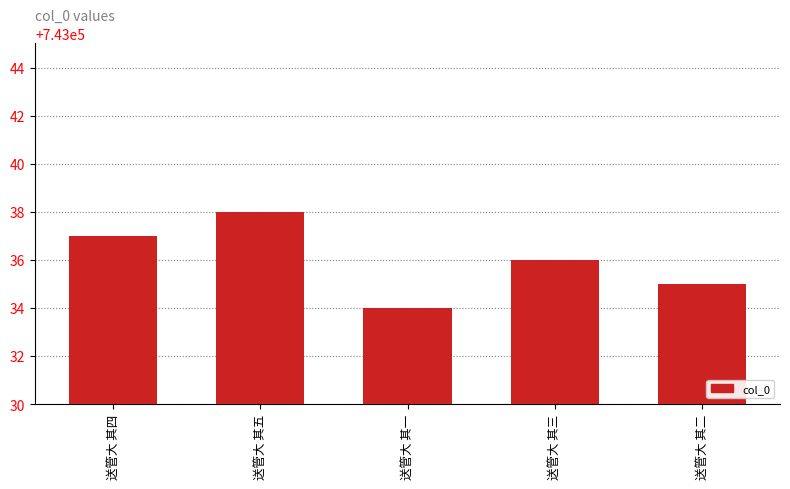

Are the bars horizontal?

No